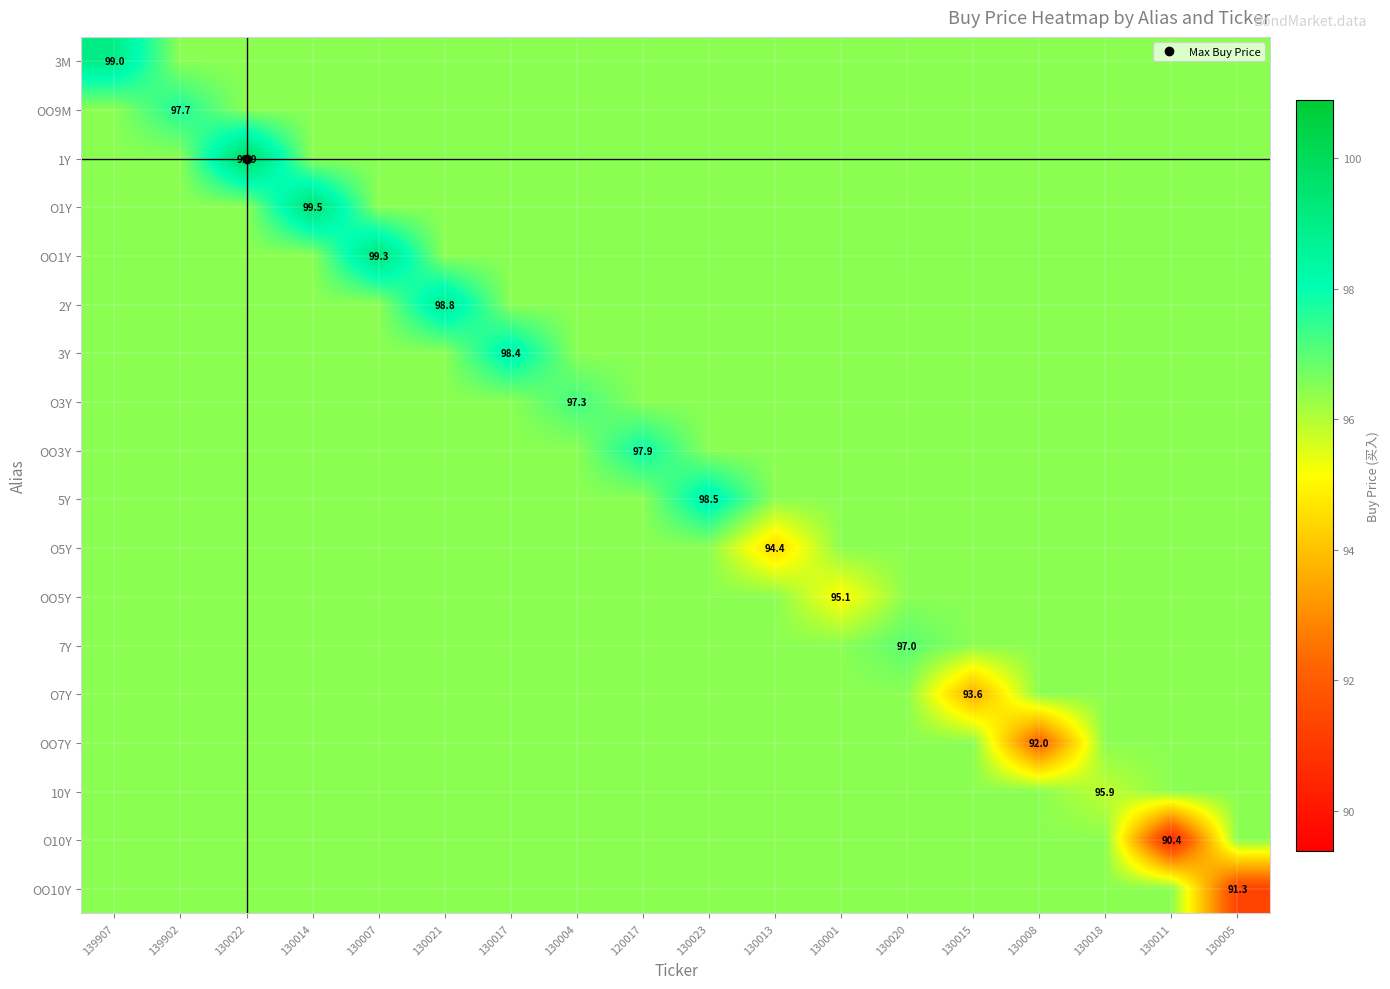

What is the difference between the highest and lowest values at 130013?

2.0